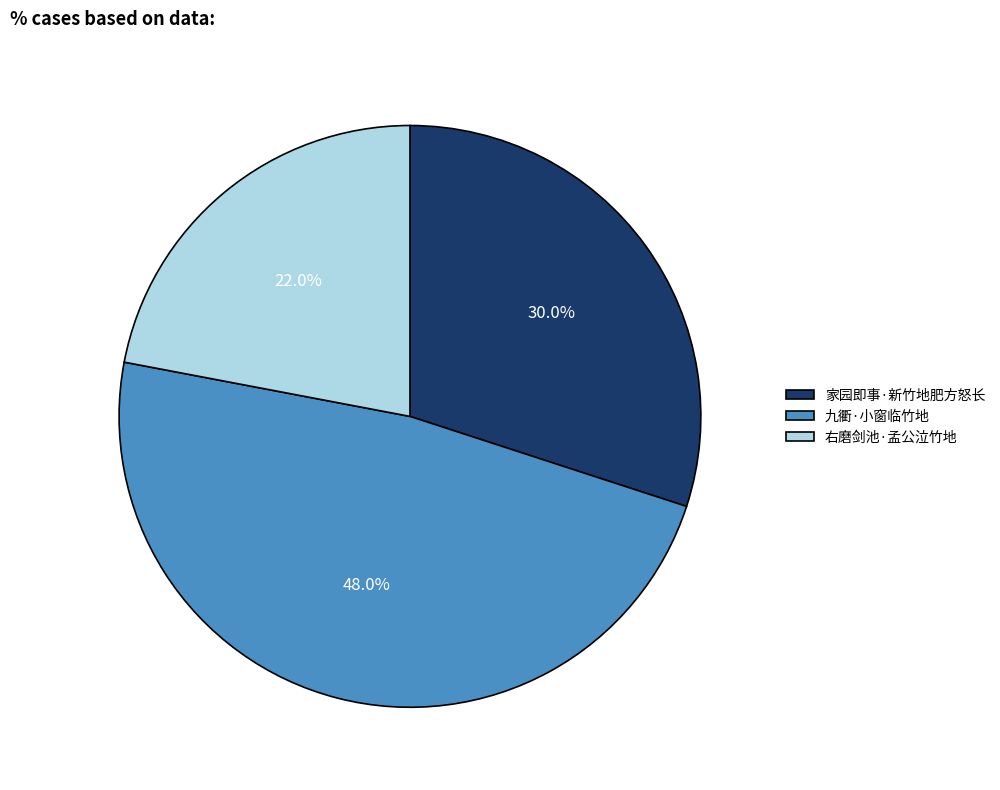

Which category has the biggest portion of the pie?

九衢·小窗临竹地